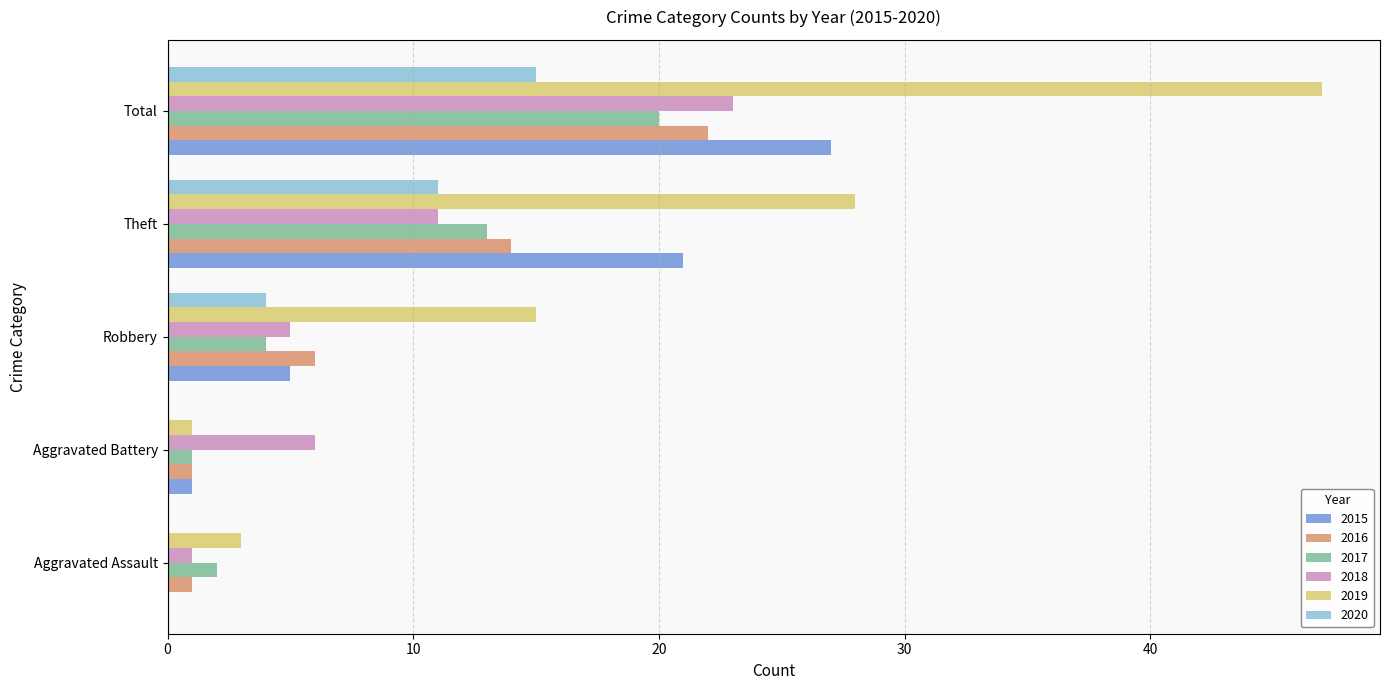

What is the sum of the 2017 values at Aggravated Battery and Aggravated Assault?

3